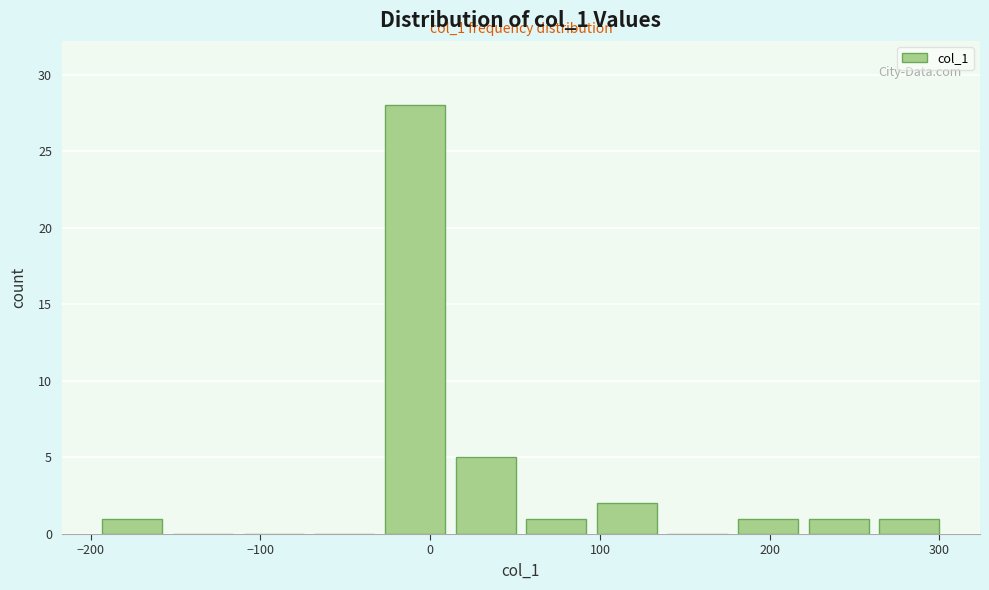

Over which range of the x-axis is the bar tallest?

-30 to 10